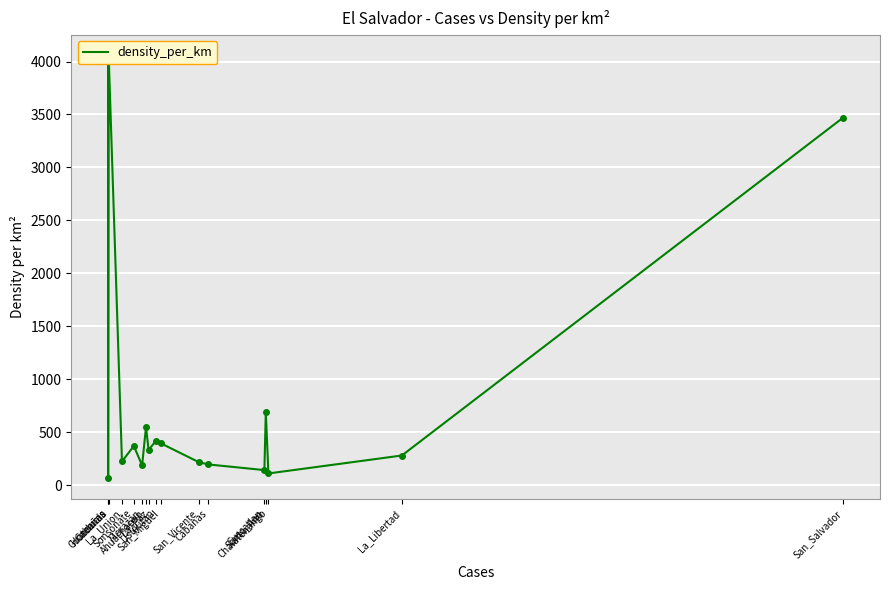

How many interior local valleys (lower than both neighbors) does the data have?

6